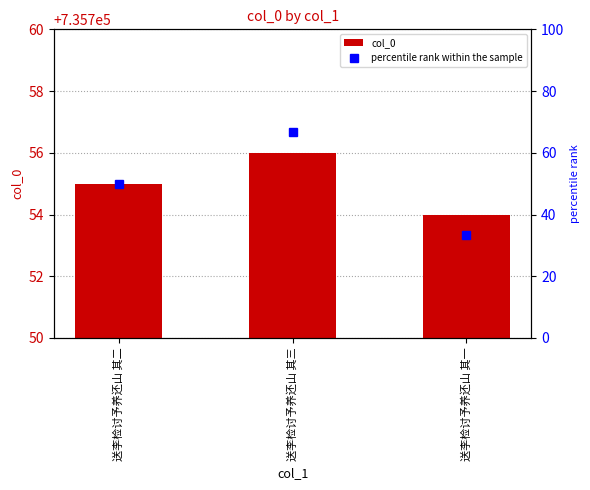

What is the difference between the maximum and minimum values in the percentile rank within the sample series?

33.4